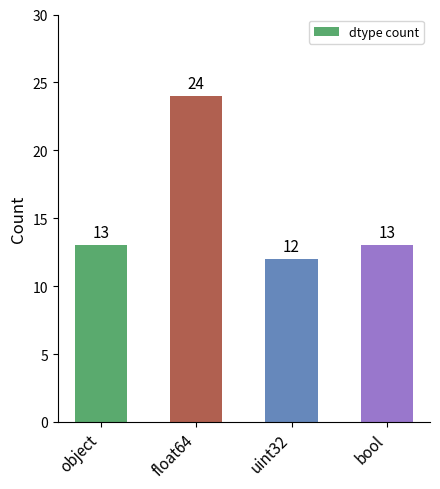

At which category does the chart reach its peak across all series?

float64